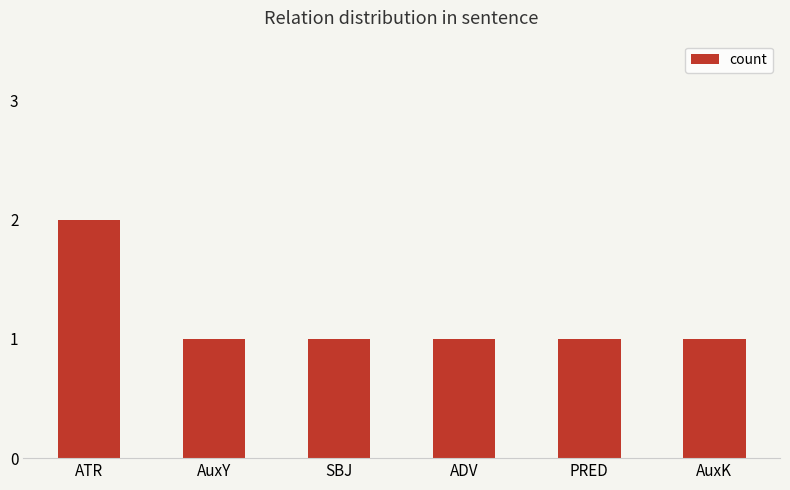

What is the greatest value displayed?

2